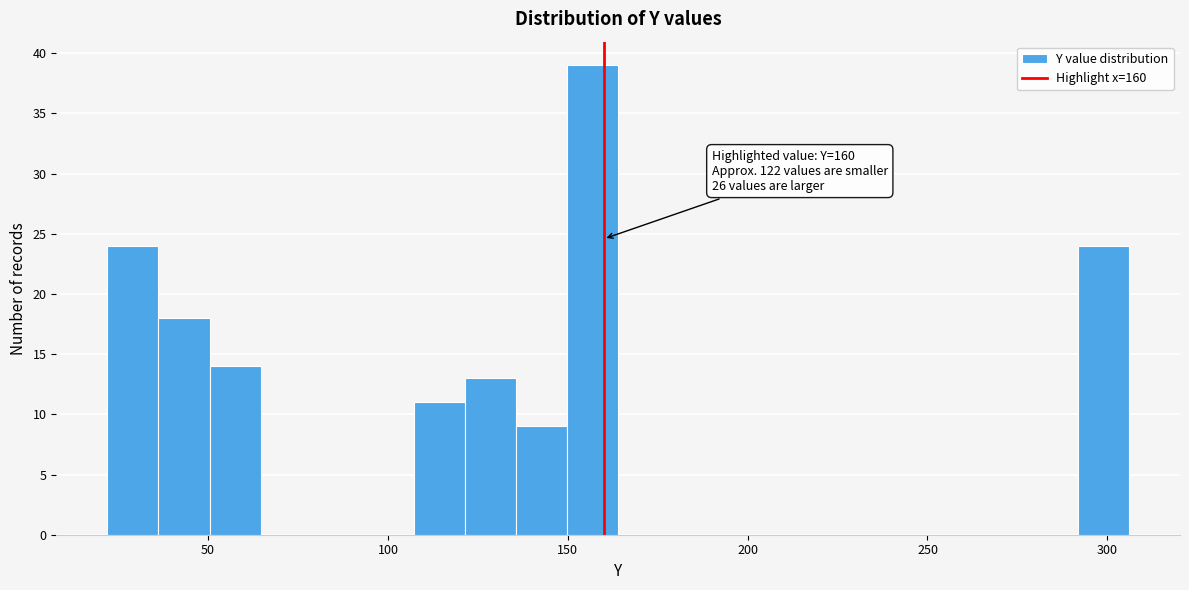

Around what value on the x-axis is the tallest bar? Give the approximate position of its centre, as read against the axis.

155